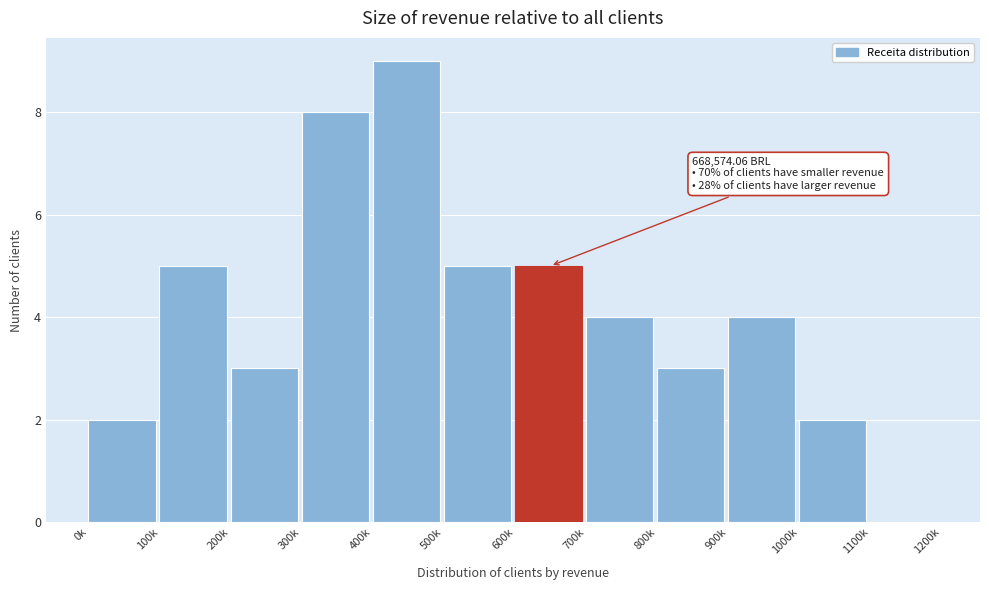

Reading right to left, transcribe all the data shown in this chart.

1100k=0	1000k=2	900k=4	800k=3	700k=4	600k=5	500k=5	400k=9	300k=8	200k=3	100k=5	0k=2